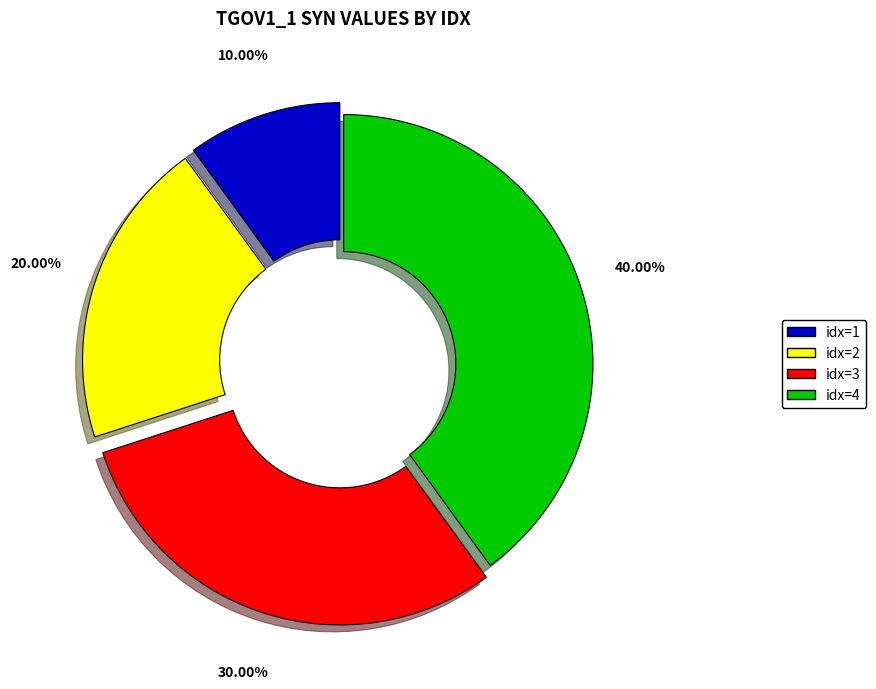

Is there a majority slice in this chart?

No